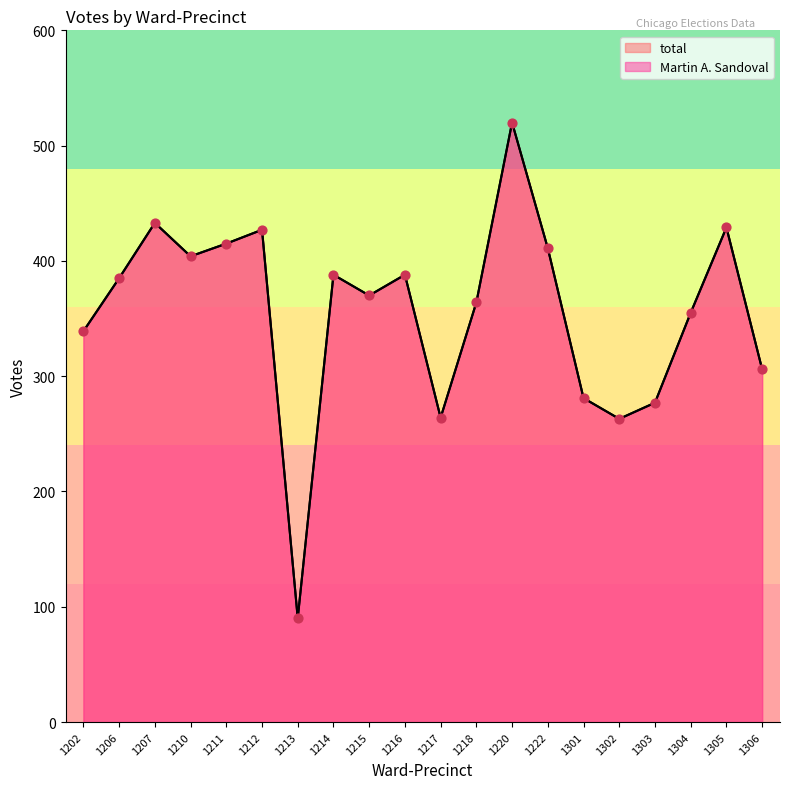

Which series has the largest total across all categories?

Martin A. Sandoval